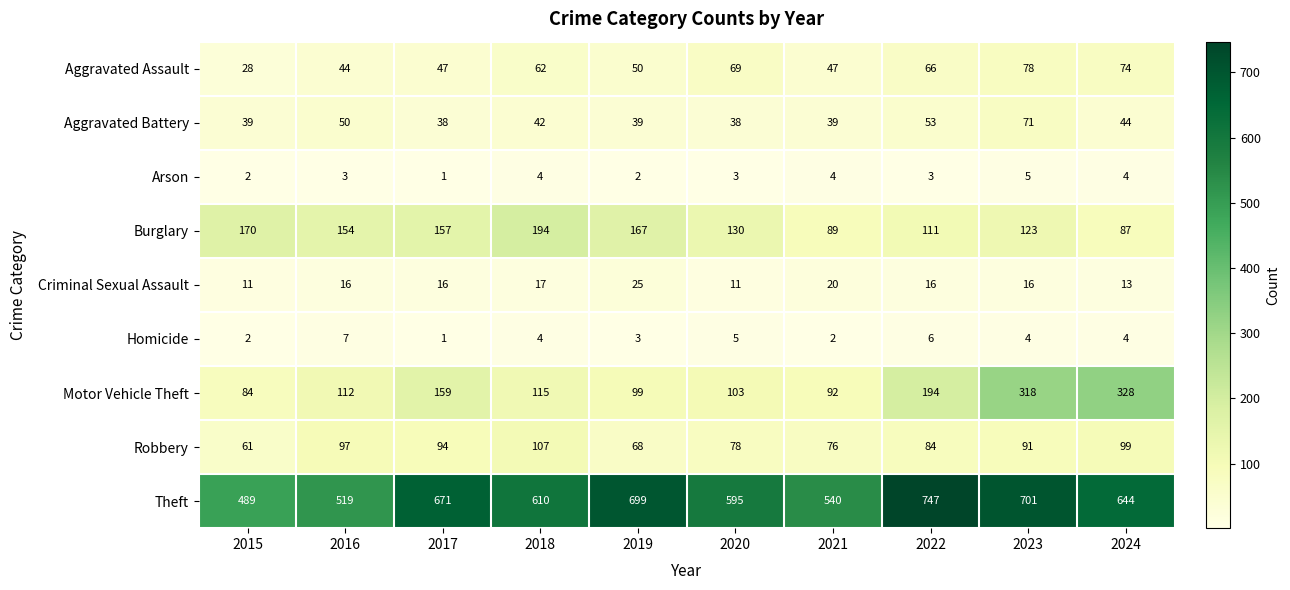

Between 2020 and 2022, which series saw the biggest shift?

Theft